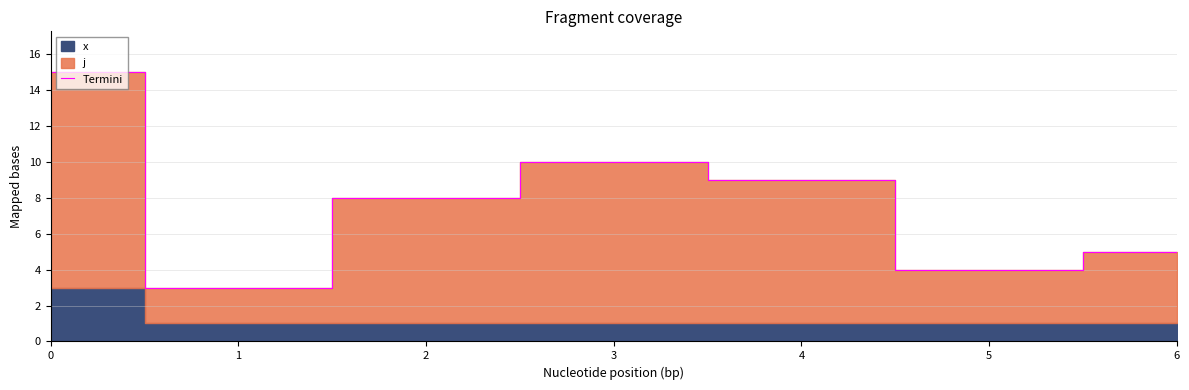

Read the value at 0, to the nearest 10.

20